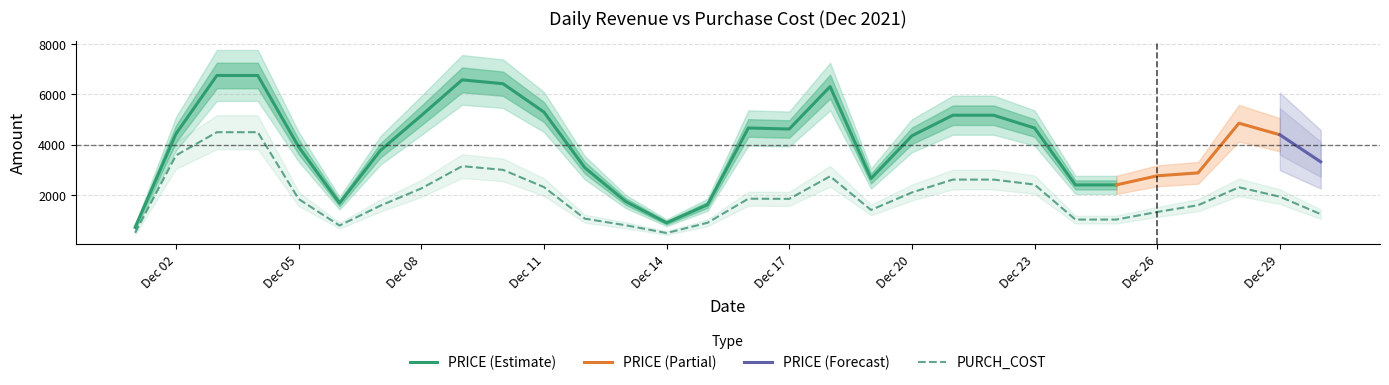

At which category is the sum across all series the highest?

2